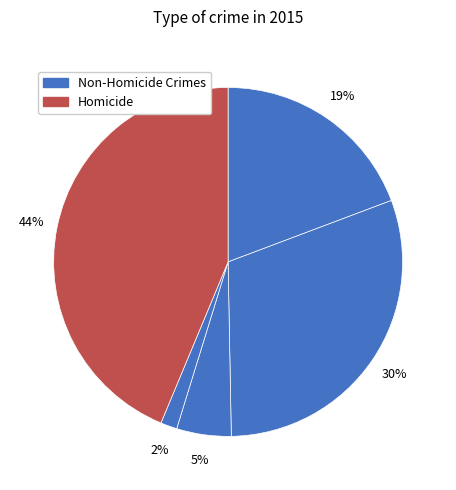

How many segments does this pie chart have?

5